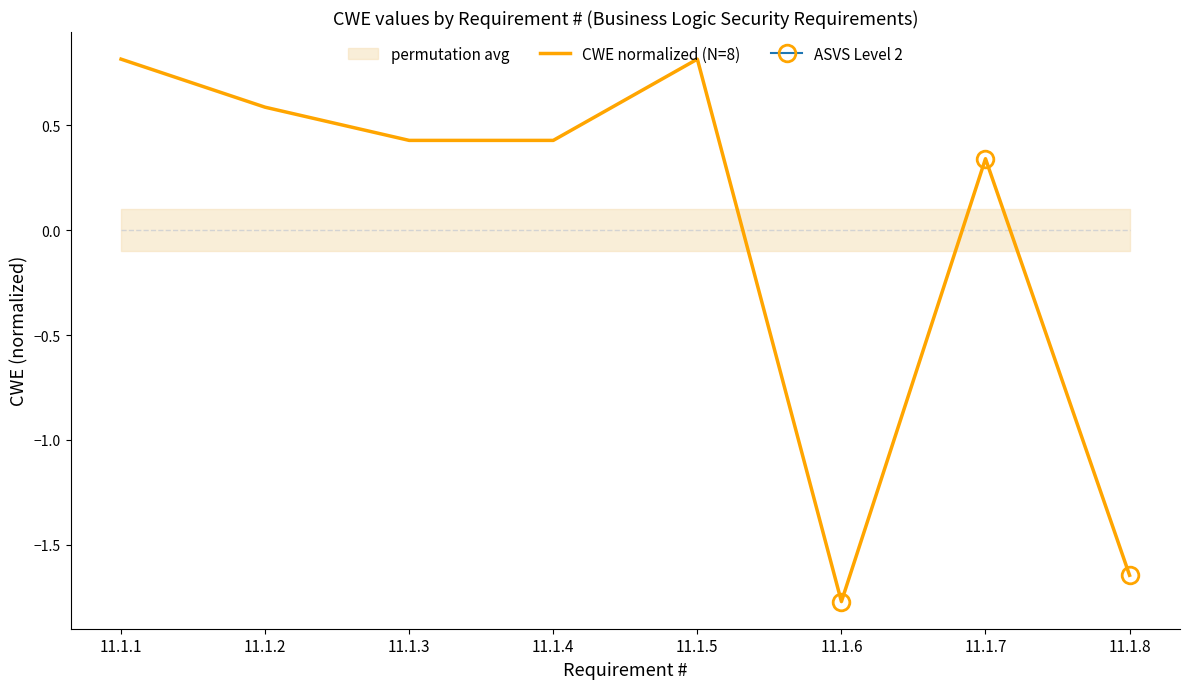

Rank the categories by value from lowest to highest.

11.1.6, 11.1.8, 11.1.7, 11.1.3, 11.1.4, 11.1.2, 11.1.1, 11.1.5